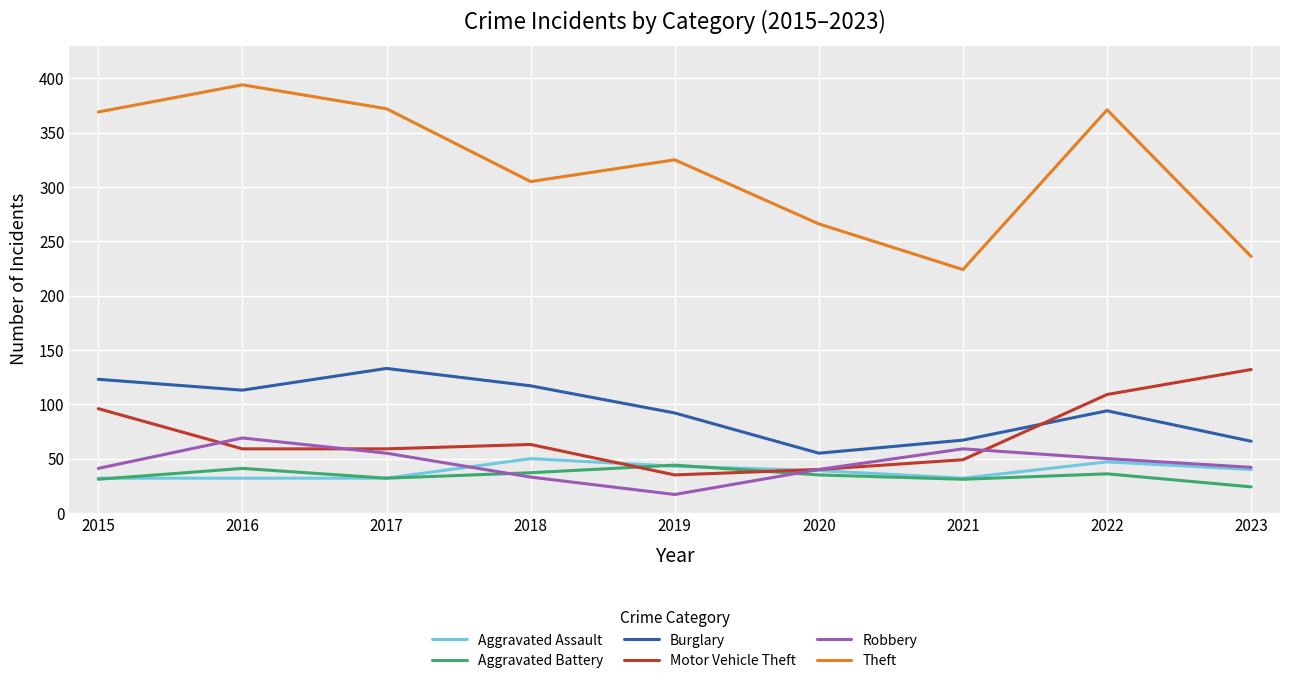

The Aggravated Assault series shows 13 at 2015. True or false?

False